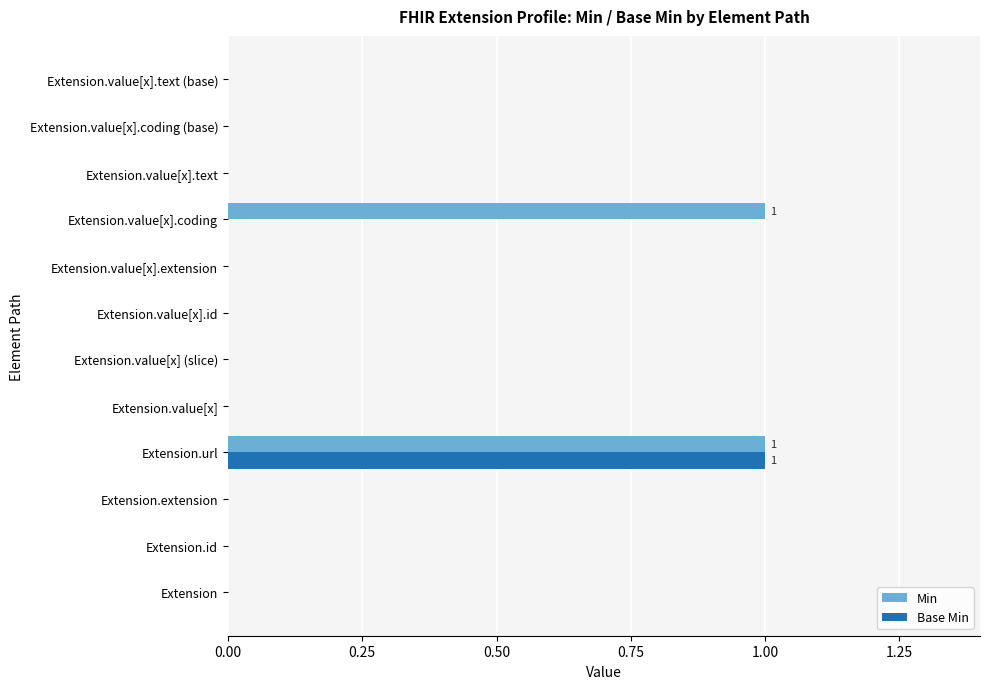

At which category is the sum across all series the highest?

Extension.url